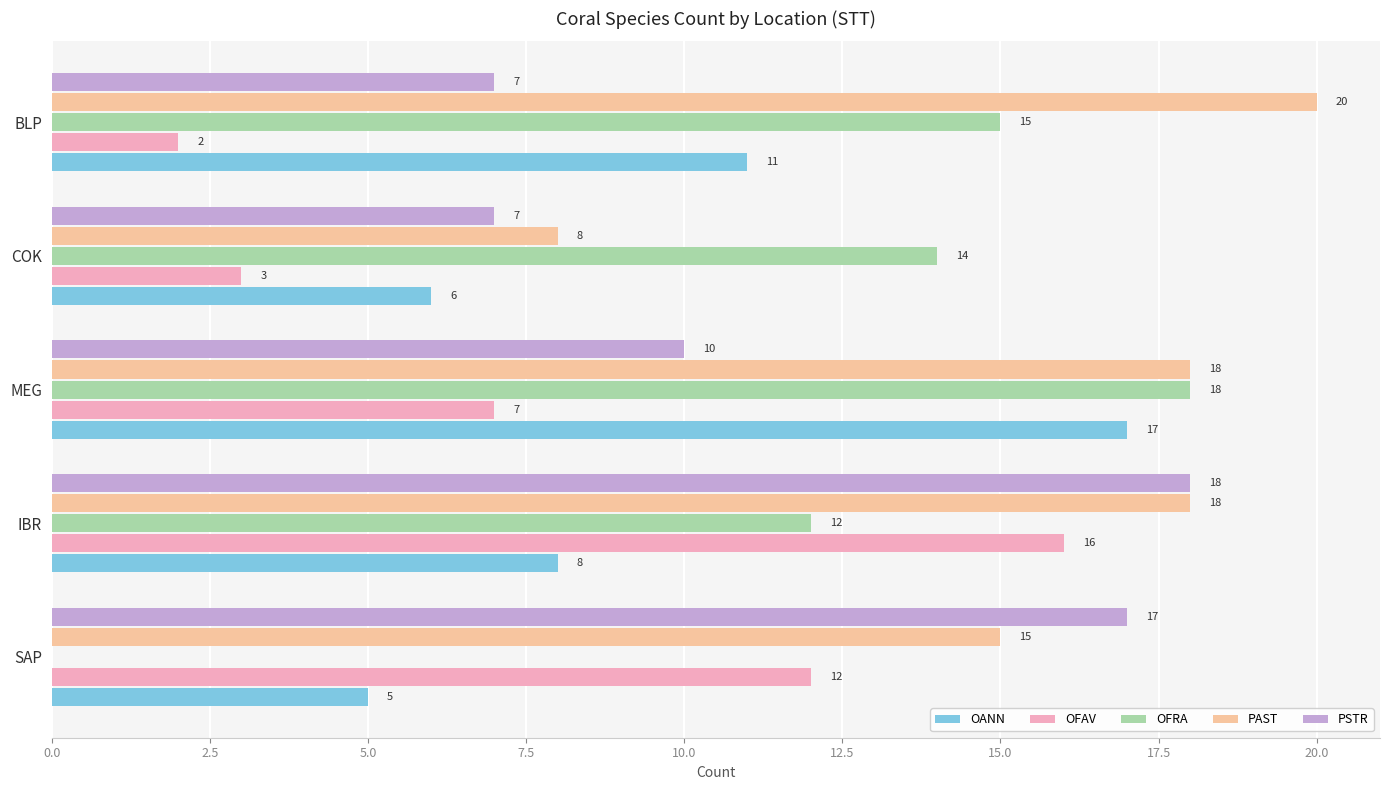

What is the greatest value displayed?

20